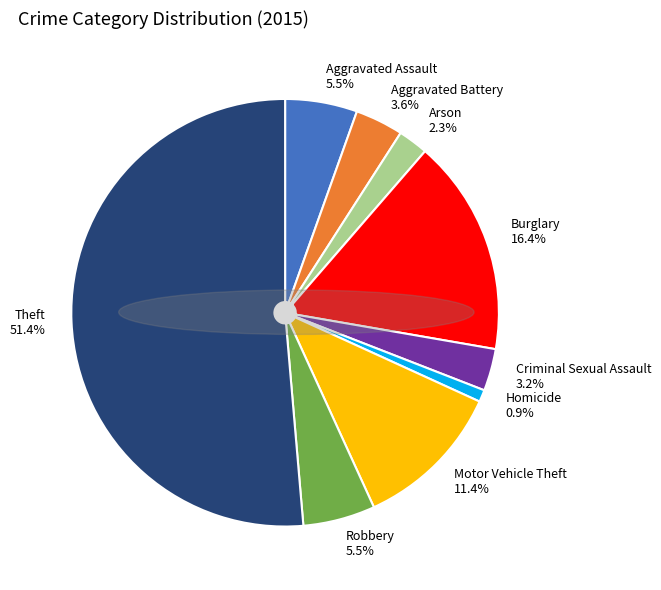

Combined, what portion of the pie is Theft and Robbery?

56.8%